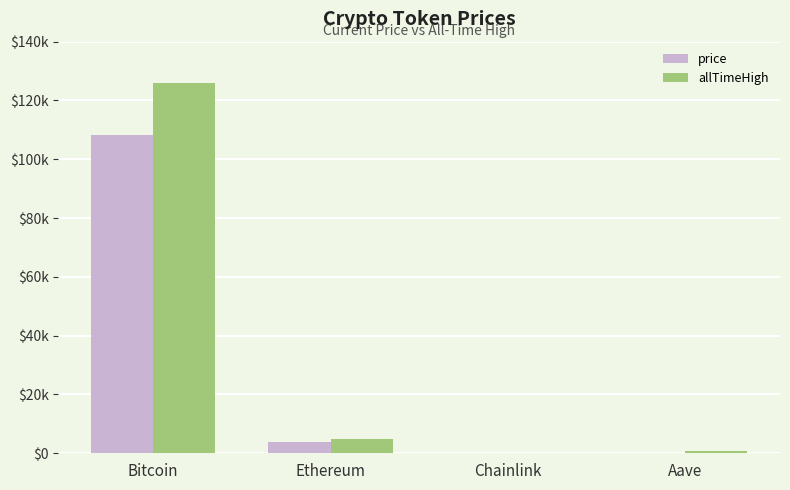

Reading left to right, what are all the values shown in this chart?

price: 108244.0	3823.9	17.3	218.3
allTimeHigh: 126080.0	4946.1	52.7	661.7